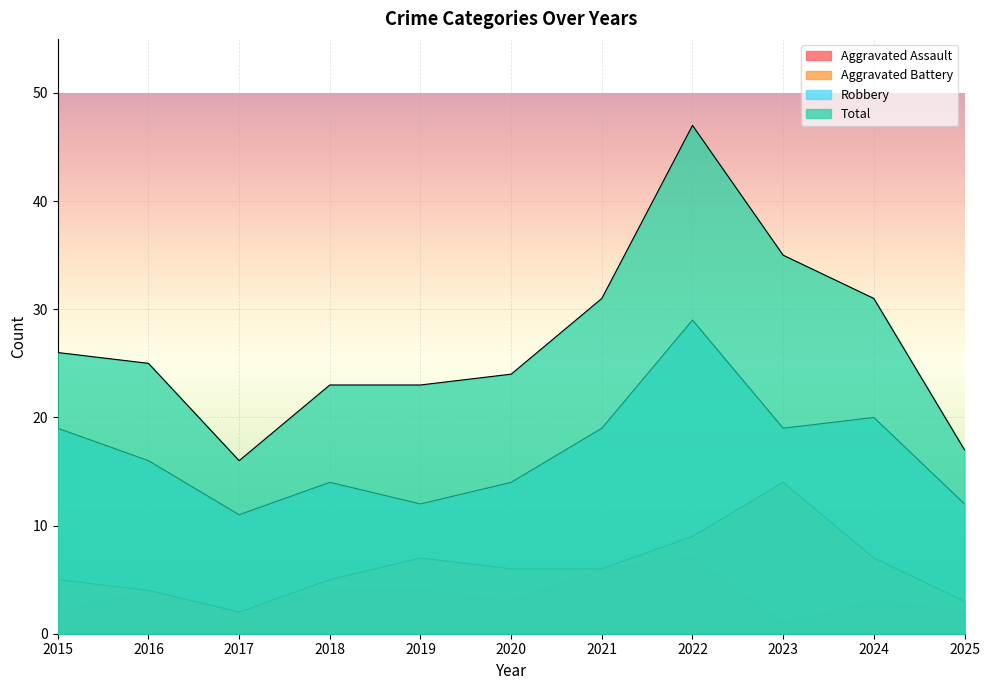

What is the spread (max minus min) of values at 2017?

14